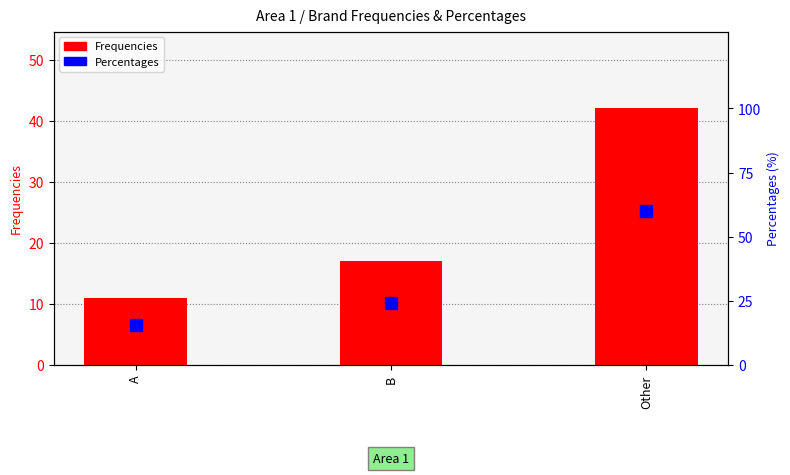

Is the value of Percentages at B greater than the value of Frequencies at B?

Yes